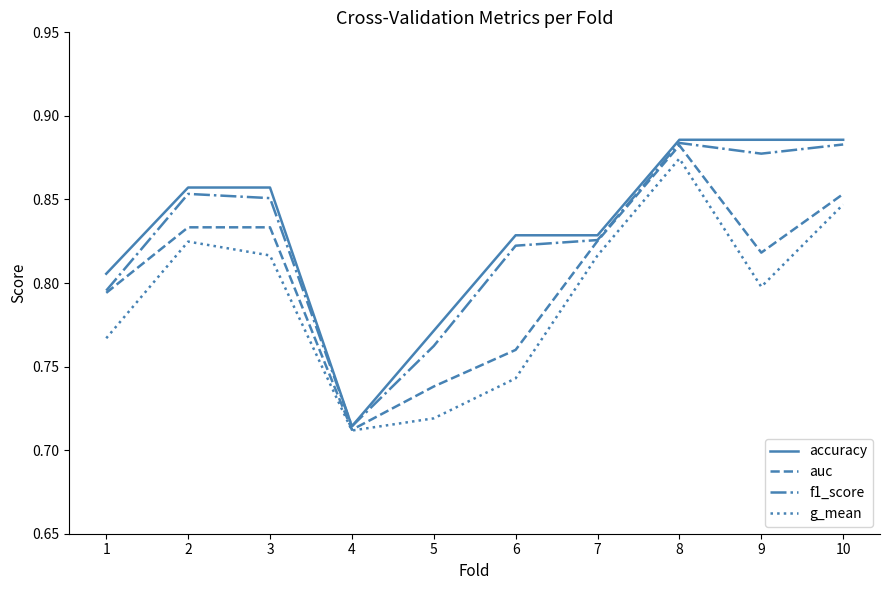

Is the value of f1_score at 2 greater than the value of g_mean at 7?

Yes